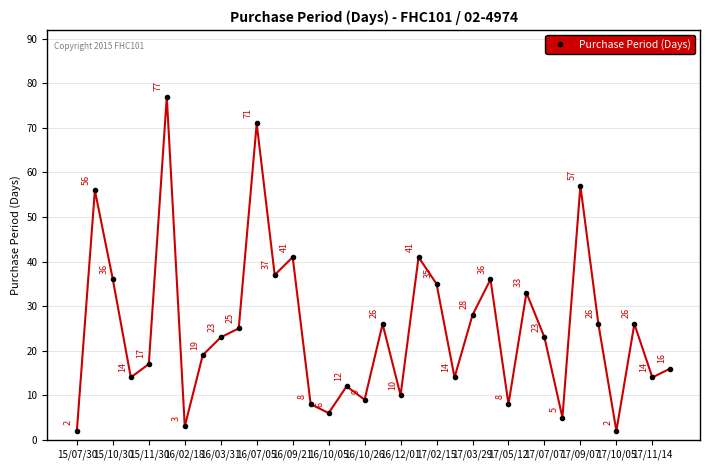

What is the difference between the maximum and second lowest values?

75